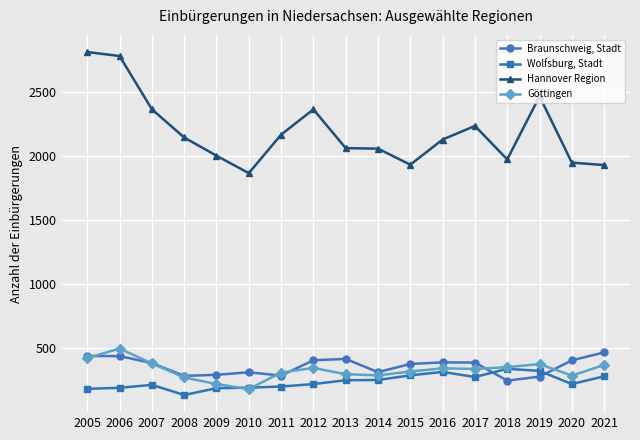

List the series in order of their peak value, lowest first.

Wolfsburg, Stadt, Braunschweig, Stadt, Göttingen, Hannover Region